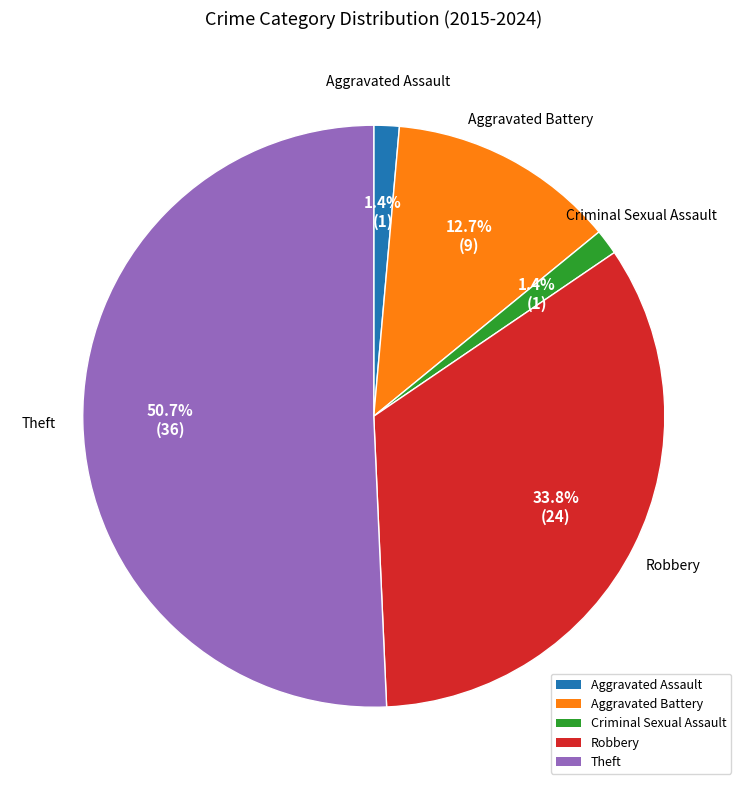

Is the sum of Aggravated Battery and Criminal Sexual Assault greater than half?

No